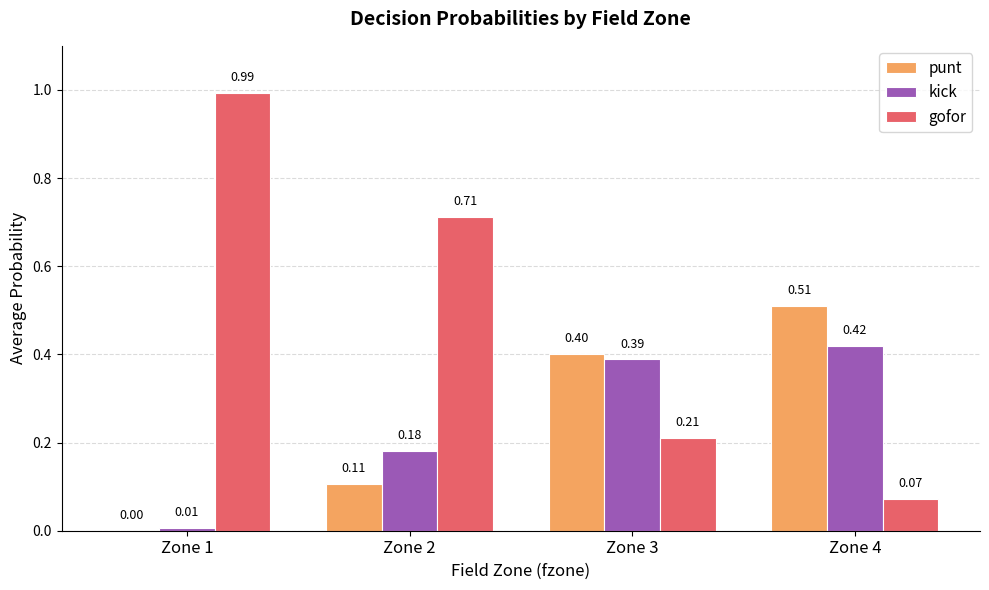

Which series changed the most between Zone 2 and Zone 3?

gofor